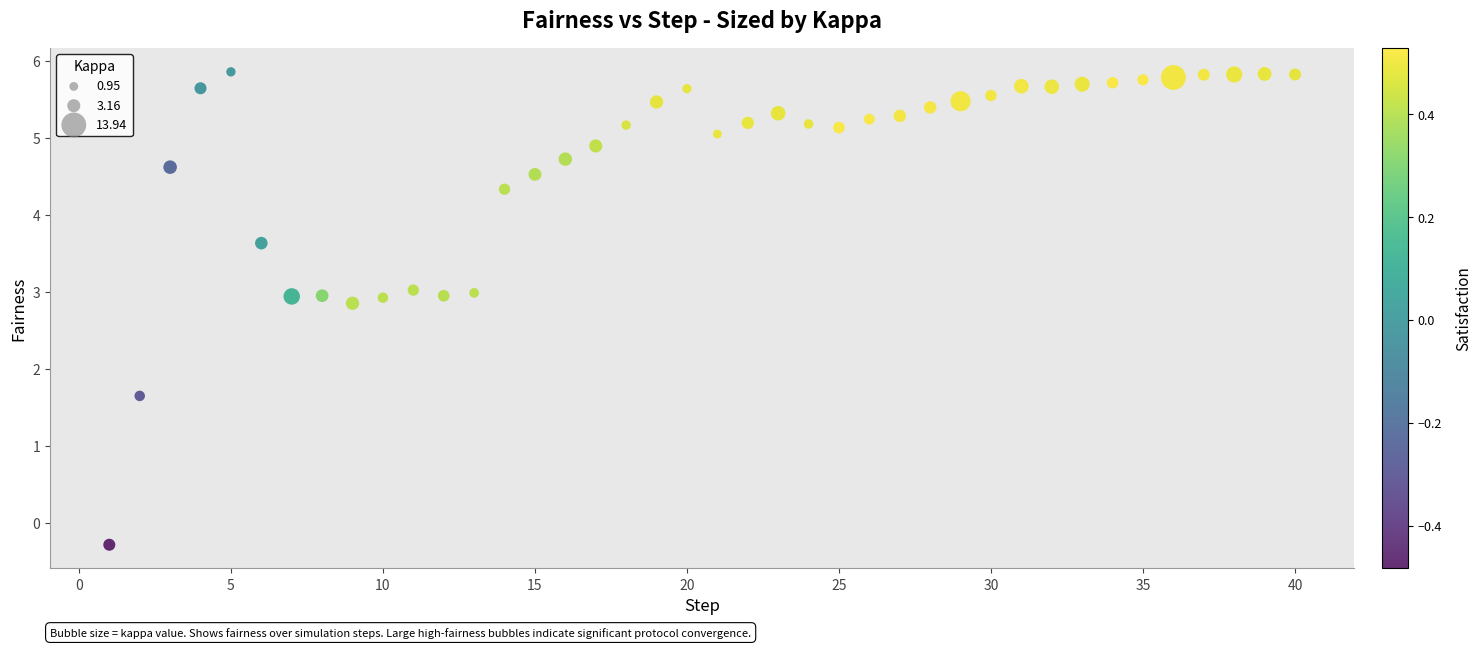

What is the range of Y values (max minus min)?

6.1